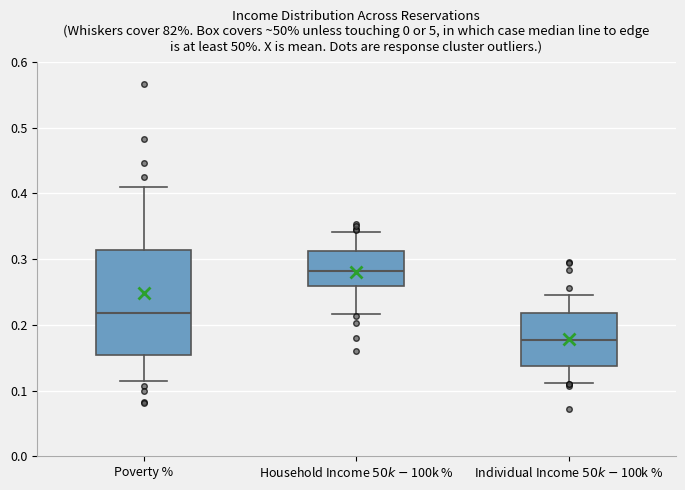

Which box is the tallest, from its lower edge to its upper edge?

Poverty %